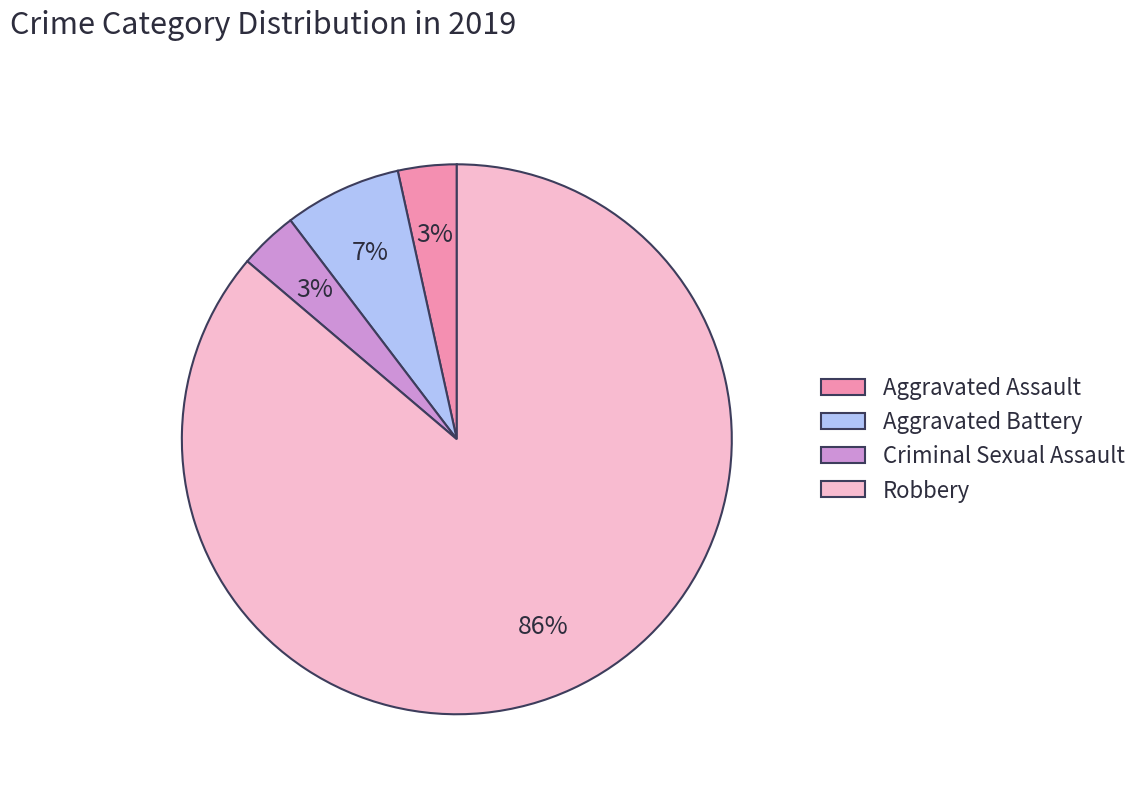

What is the largest slice in the pie chart?

Robbery